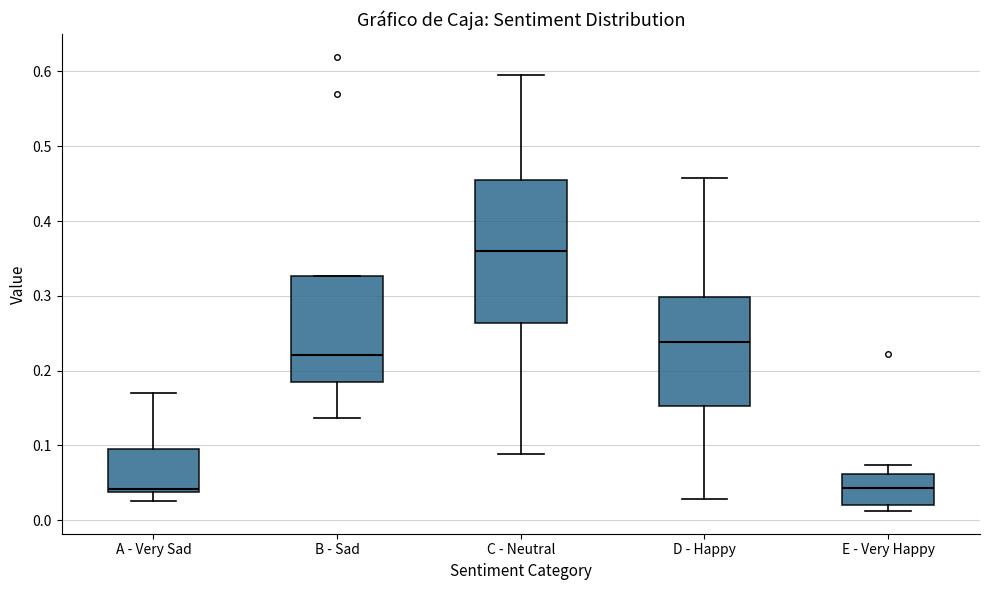

Where does the lower whisker of the box for B - Sad end on the y-axis? The values are not printed on the chart, so give them approximately, as read against the axis.

0.14